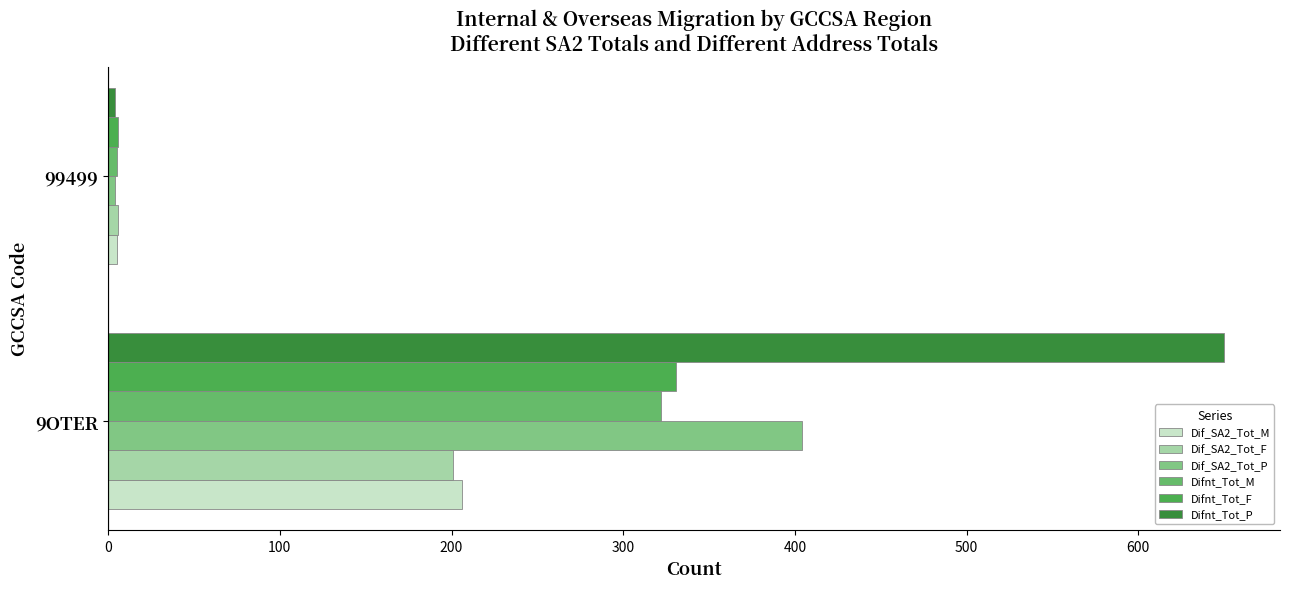

What is the value of the Dif_SA2_Tot_M bar at the 1st from the left?

206